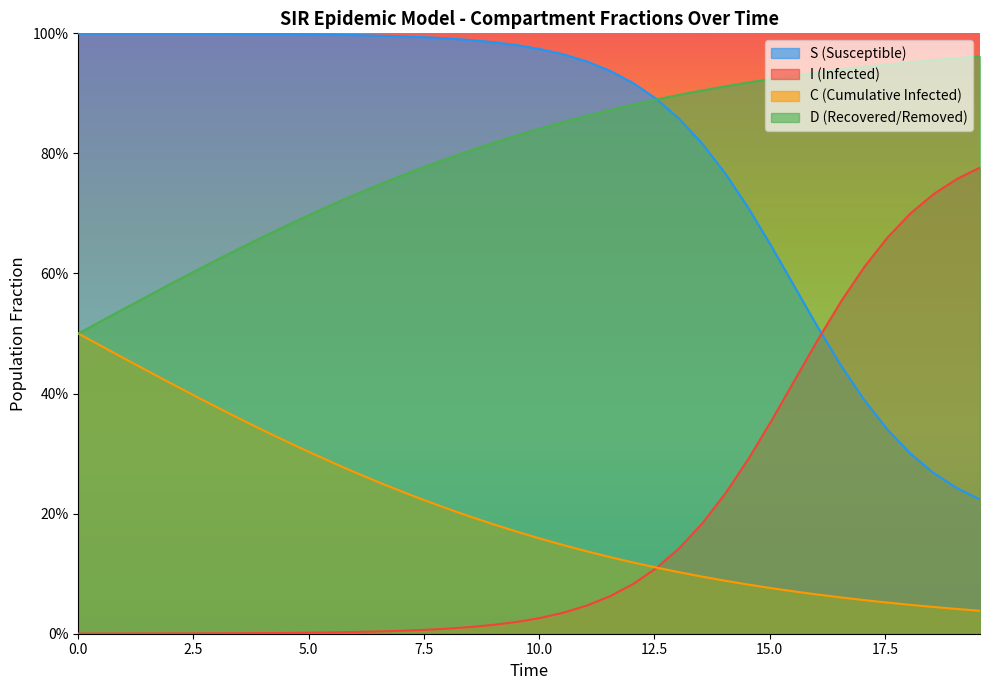

Does the chart display data point markers on the line(s)?

No